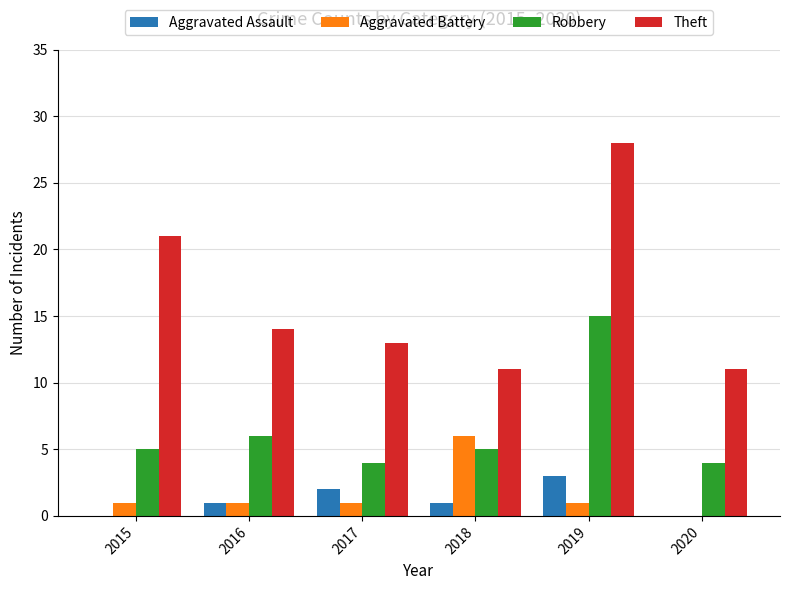

Reading left to right, what are all the values shown in this chart?

Aggravated Assault: 2015=0	2016=1	2017=2	2018=1	2019=3	2020=0
Aggravated Battery: 2015=1	2016=1	2017=1	2018=6	2019=1	2020=0
Robbery: 2015=5	2016=6	2017=4	2018=5	2019=15	2020=4
Theft: 2015=21	2016=14	2017=13	2018=11	2019=28	2020=11